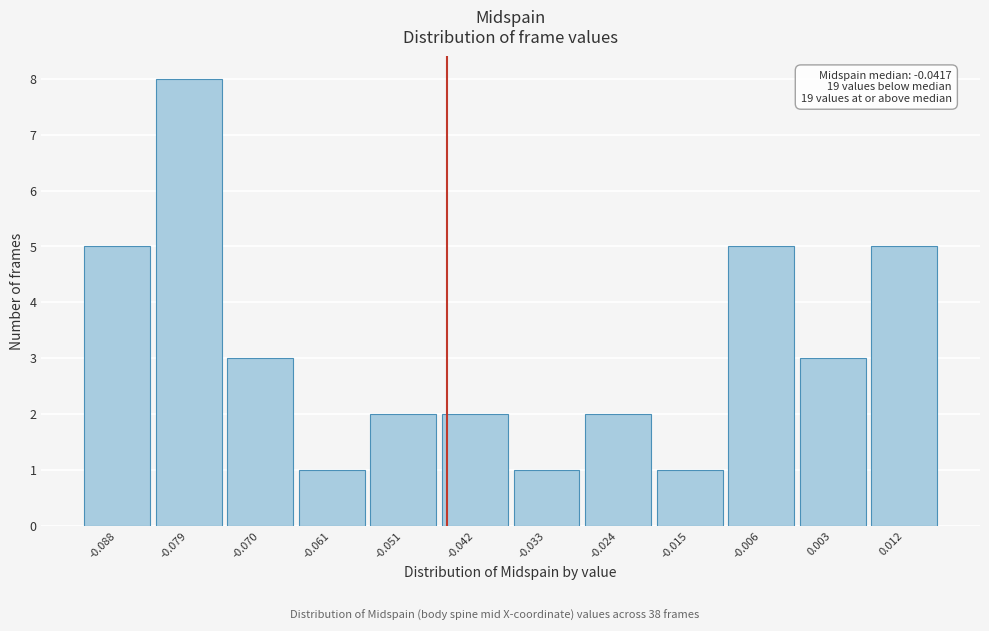

Reading right to left, transcribe all the data shown in this chart.

5	3	5	1	2	1	2	2	1	3	8	5